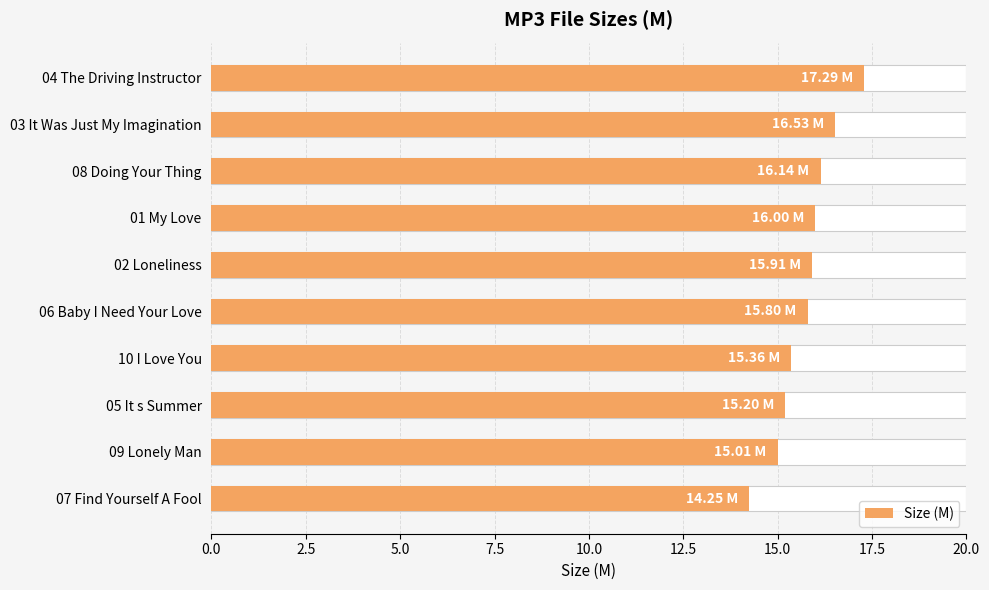

What is the difference between the second highest and second lowest values?

1.5